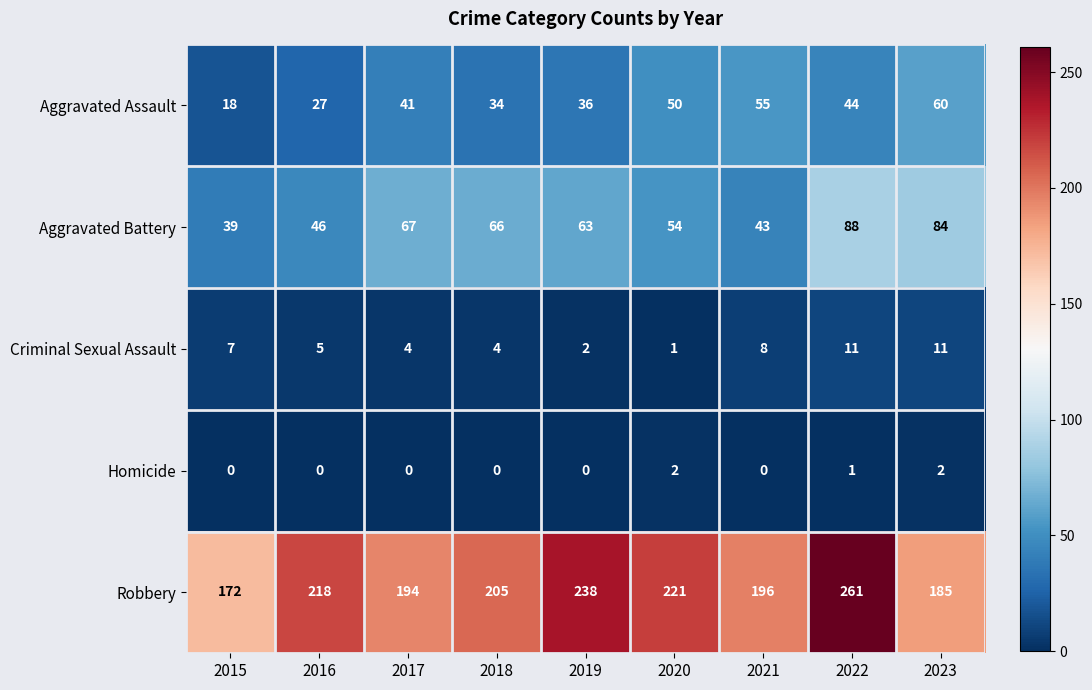

What is the average value of the Aggravated Battery series?

61